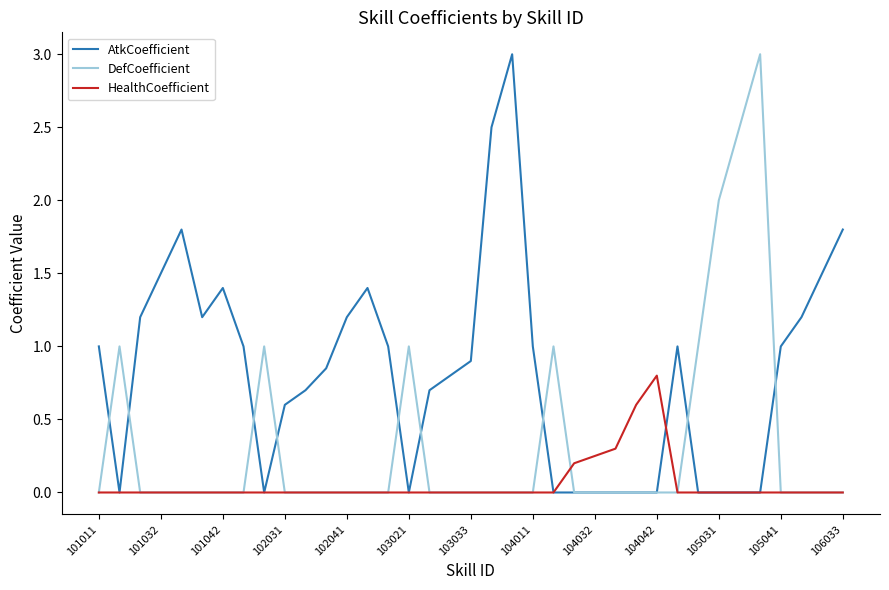

Rank the series by their average value, from lowest to highest.

HealthCoefficient, DefCoefficient, AtkCoefficient